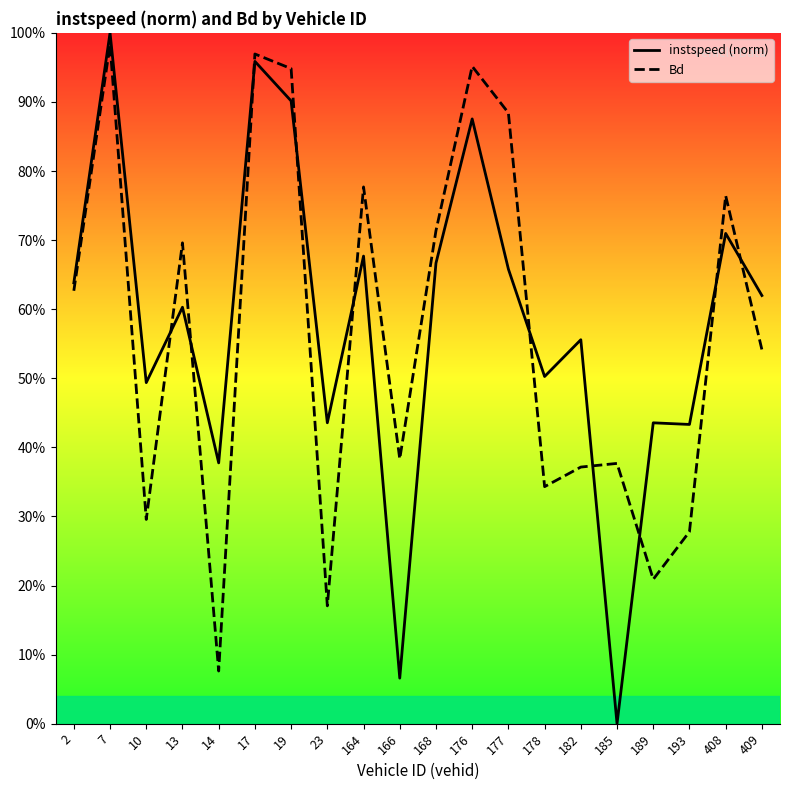

Rank the series by their average value, from lowest to highest.

Bd, instspeed (norm)